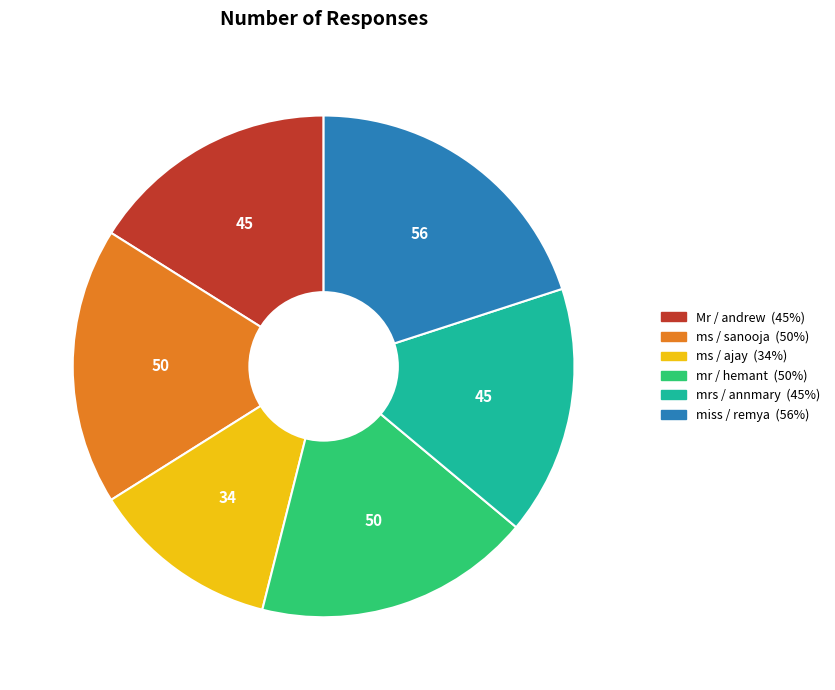

Combined, do Mr / andrew and ms / sanooja account for over 50%?

No